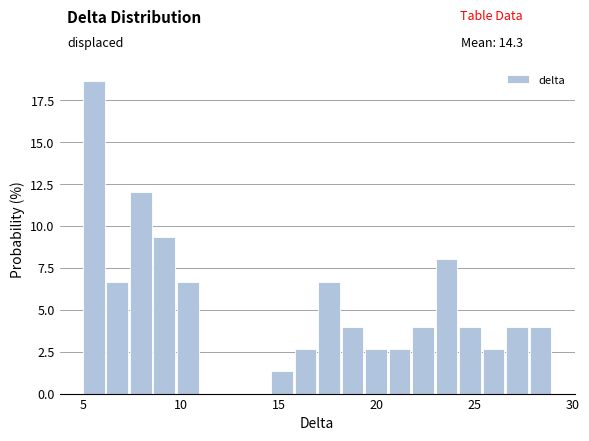

Around what value on the x-axis is the tallest bar? Give the approximate position of its centre, as read against the axis.

5.5